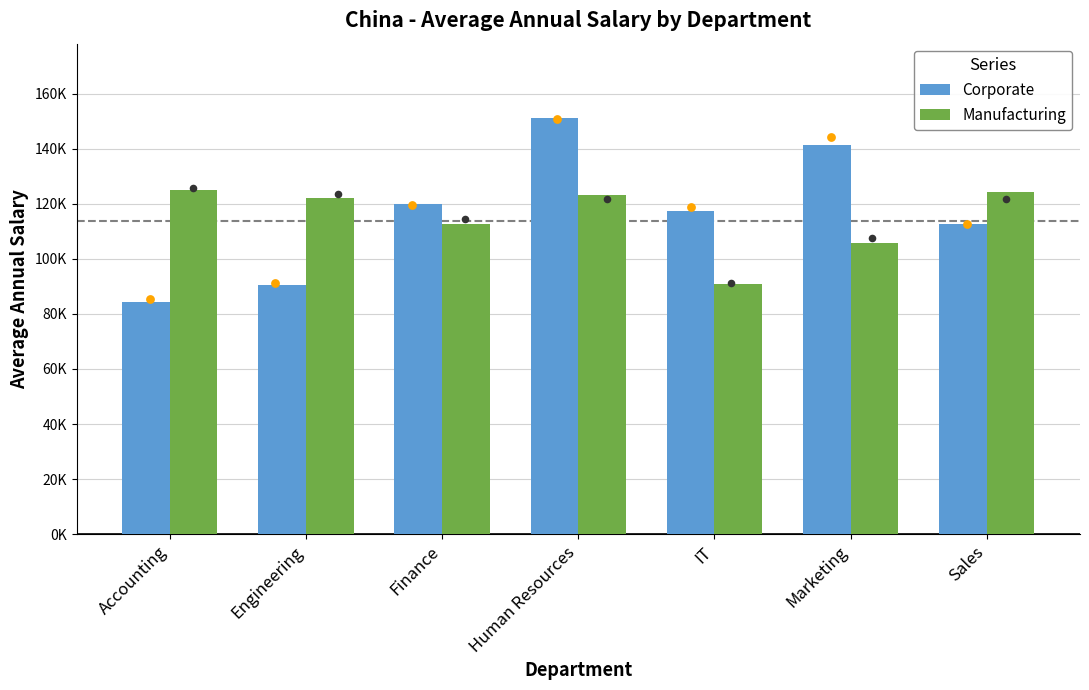

Is the value of Corporate at Human Resources greater than the value of Manufacturing at Accounting?

Yes